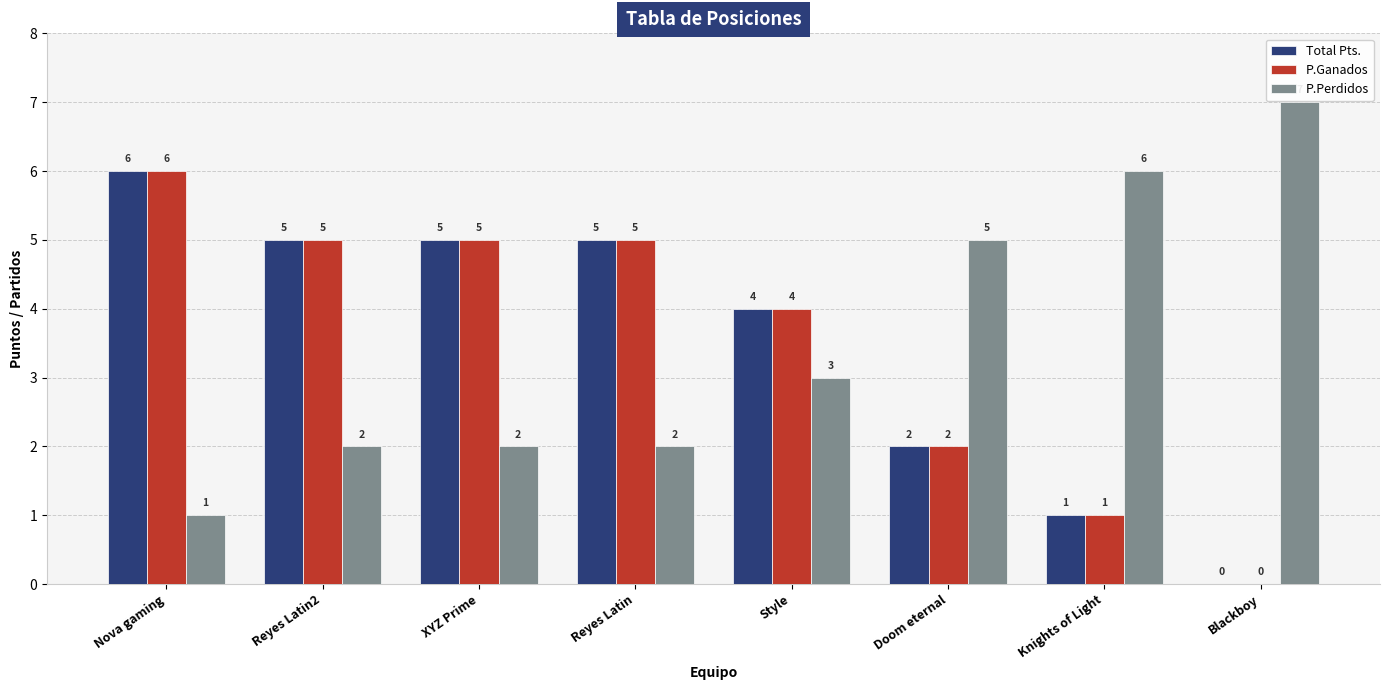

What is the sum of all P.Ganados values?

28